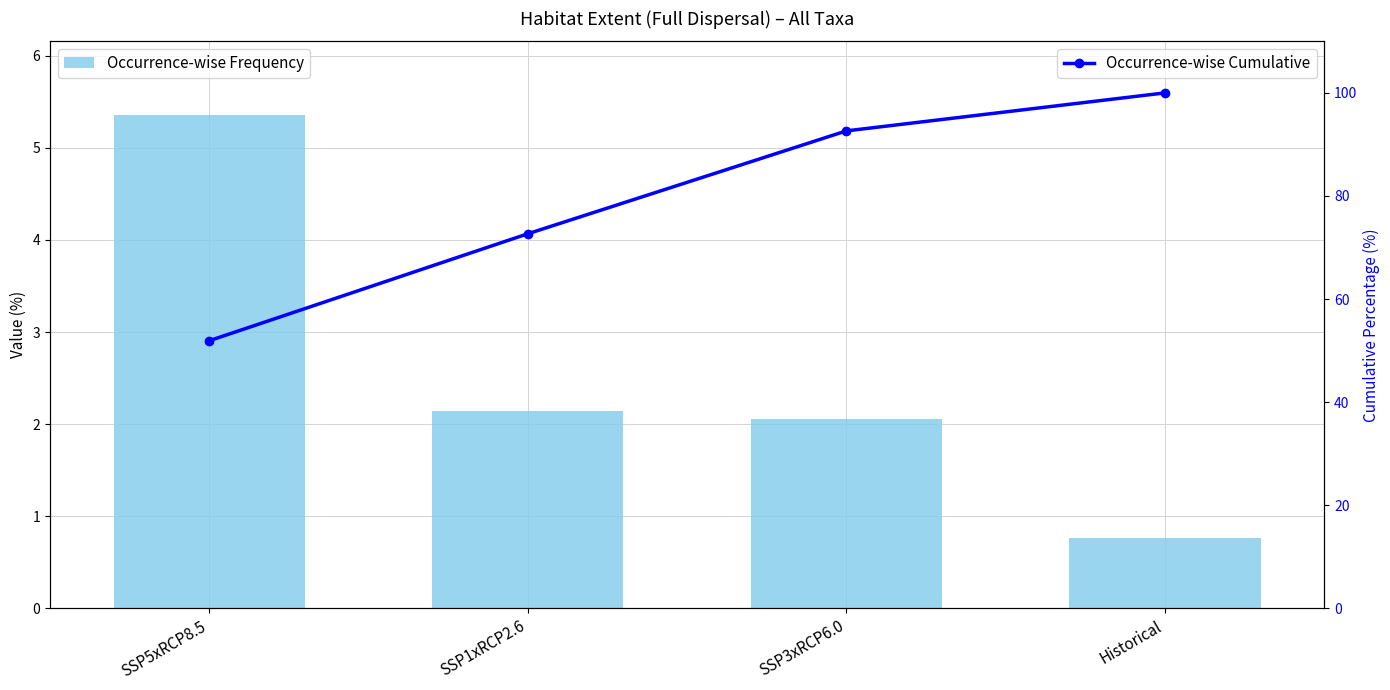

What is the average value of the Occurrence-wise Frequency series?

2.6